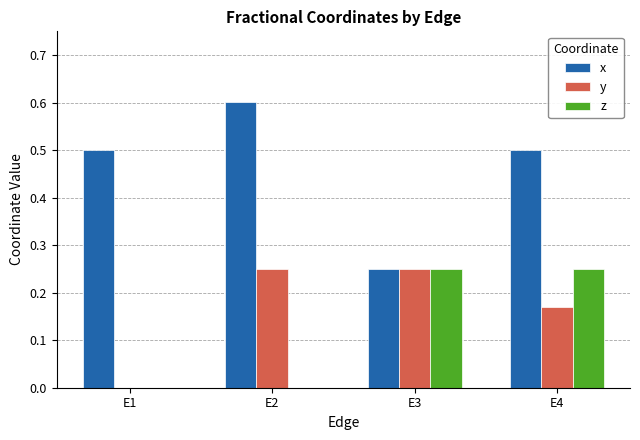

The z series shows 0.1 at E1. True or false?

False